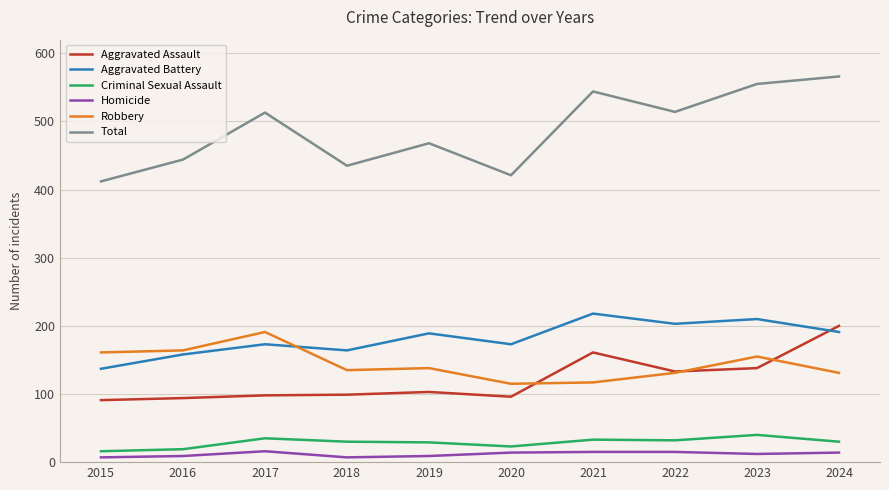

In Homicide, how many points are lower than both neighbors (excluding endpoints)?

2